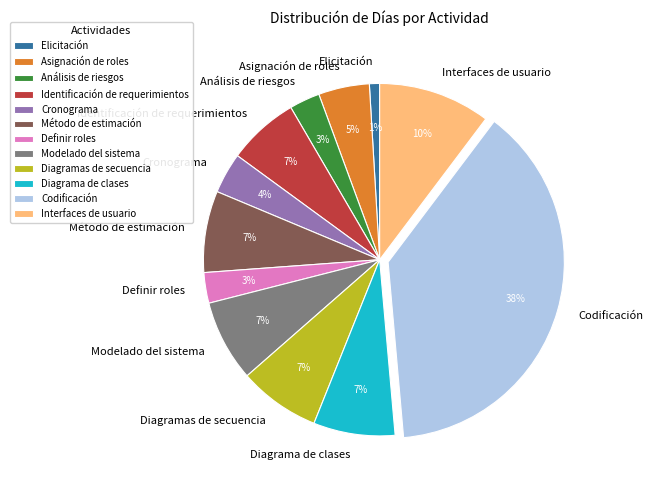

The Elicitación slice represents 11% of the pie. True or false?

False